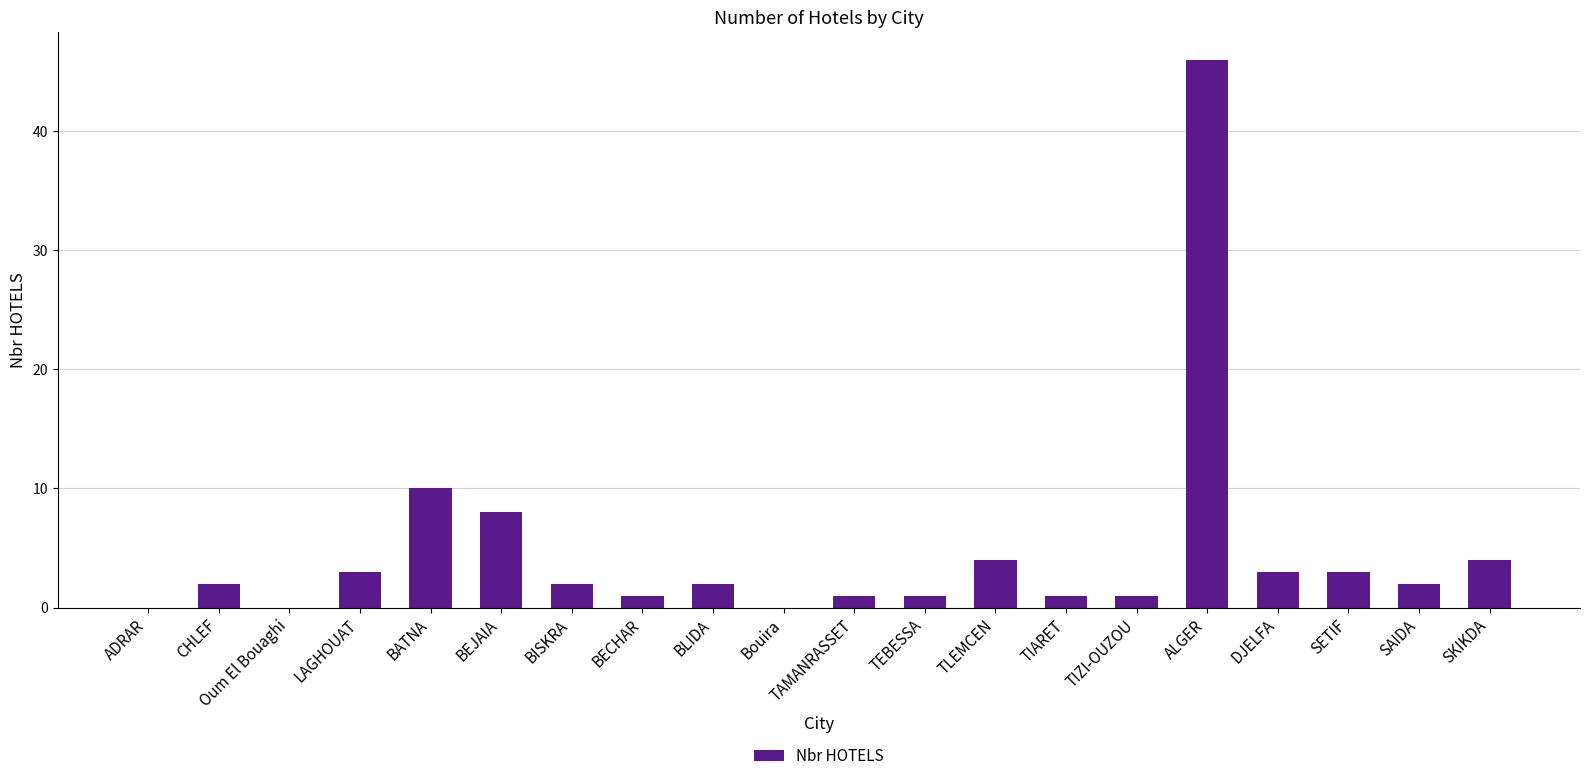

Reading right to left, what are all the values shown in this chart?

SKIKDA=4	SAIDA=2	SETIF=3	DJELFA=3	ALGER=46	TIZI-OUZOU=1	TIARET=1	TLEMCEN=4	TEBESSA=1	TAMANRASSET=1	Bouira=0	BLIDA=2	BECHAR=1	BISKRA=2	BEJAIA=8	BATNA=10	LAGHOUAT=3	Oum El Bouaghi=0	CHLEF=2	ADRAR=0